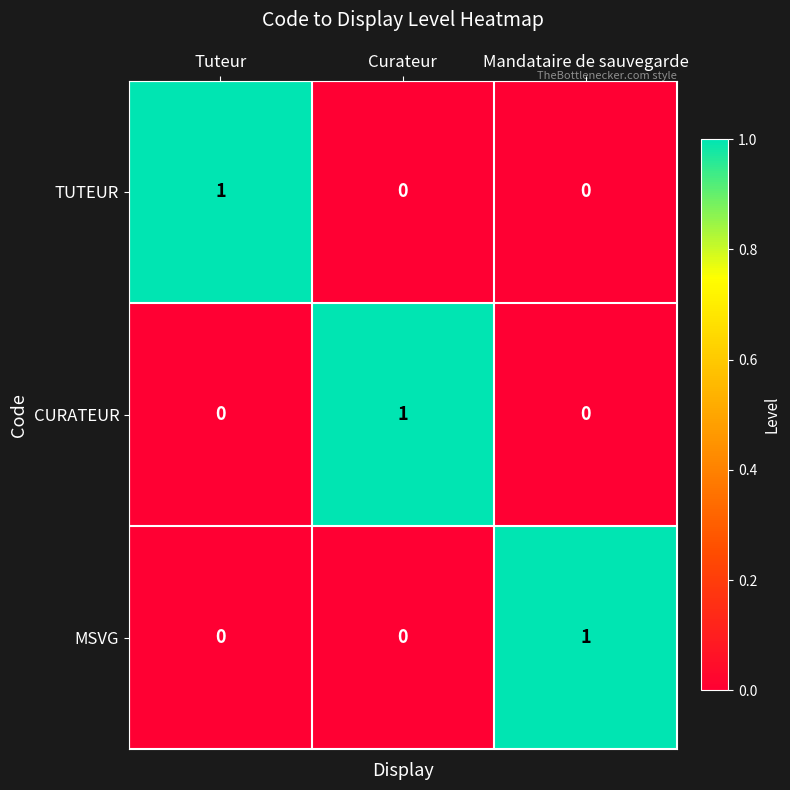

The value of TUTEUR at Curateur is 0. True or false?

True